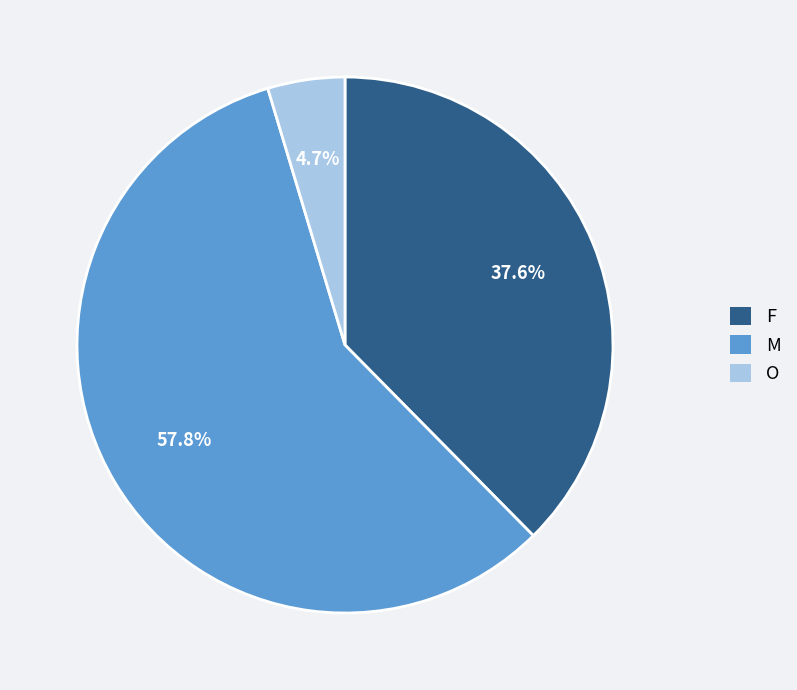

Which slice is the smallest?

O